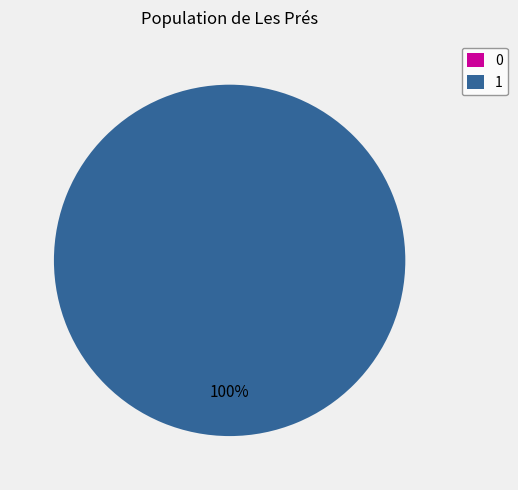

Between 0 and 1, which is larger?

1